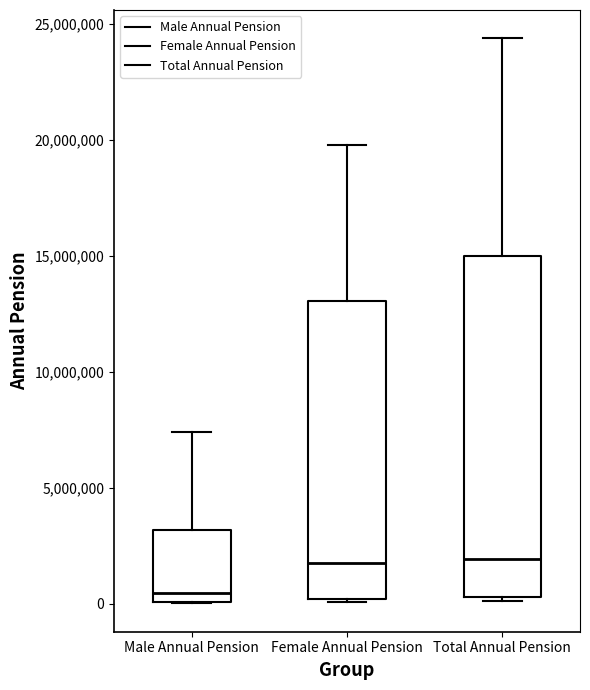

Where does the upper whisker of the box for Male Annual Pension end on the y-axis? The values are not printed on the chart, so give them approximately, as read against the axis.

7500000